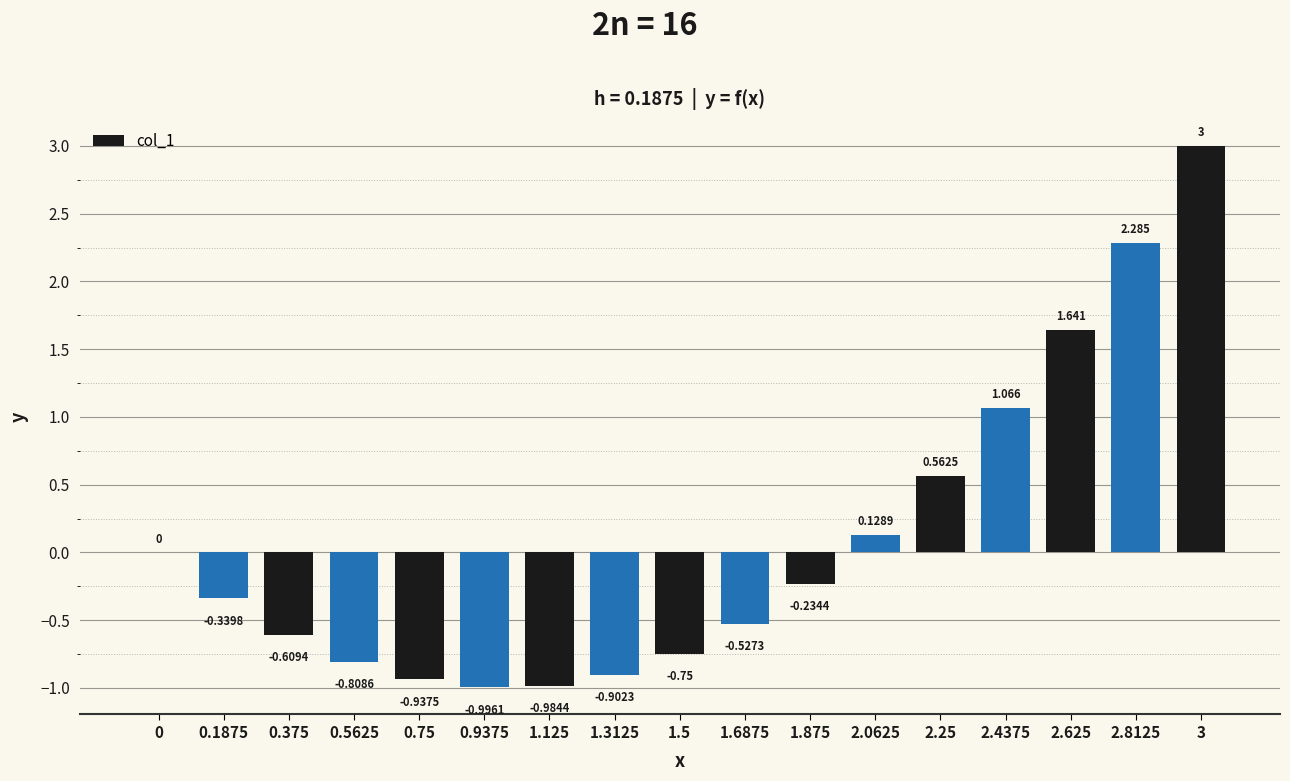

Reading left to right, what are all the values shown in this chart?

0.0	-0.3	-0.6	-0.8	-0.9	-1.0	-1.0	-0.9	-0.8	-0.5	-0.2	0.1	0.6	1.1	1.6	2.3	3.0